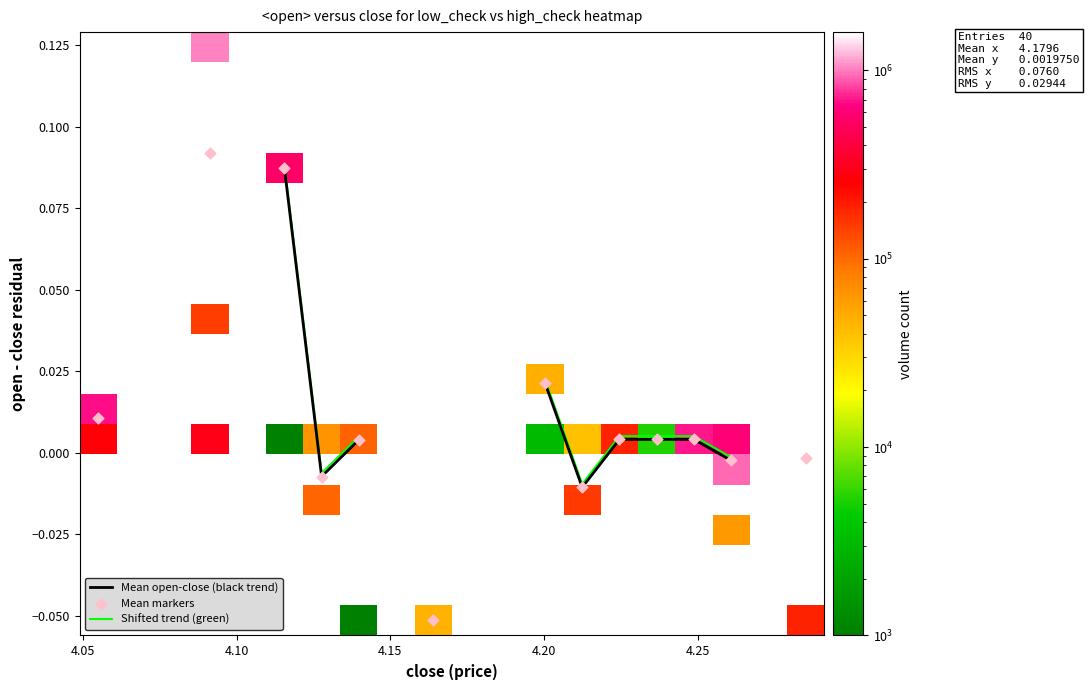

What is the minimum value shown in the chart?

-0.1